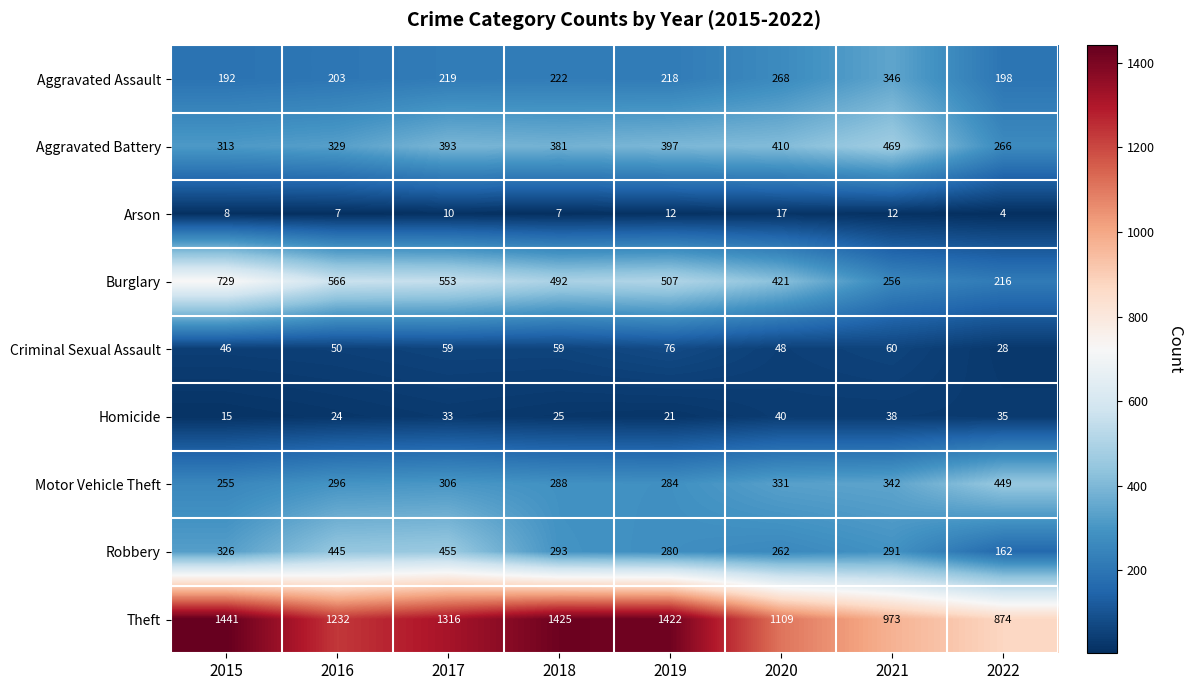

What is the maximum value for Homicide?

40